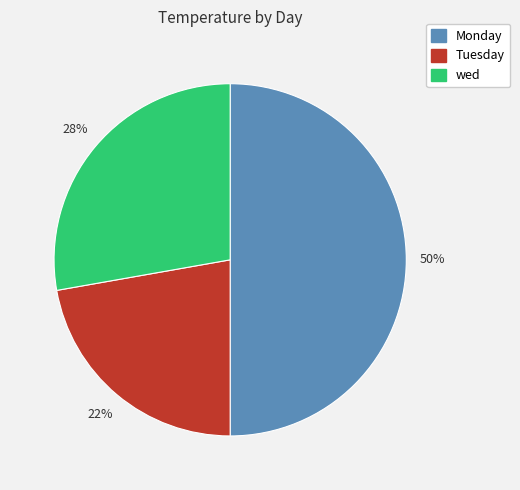

Which has a higher value, Monday or wed?

Monday